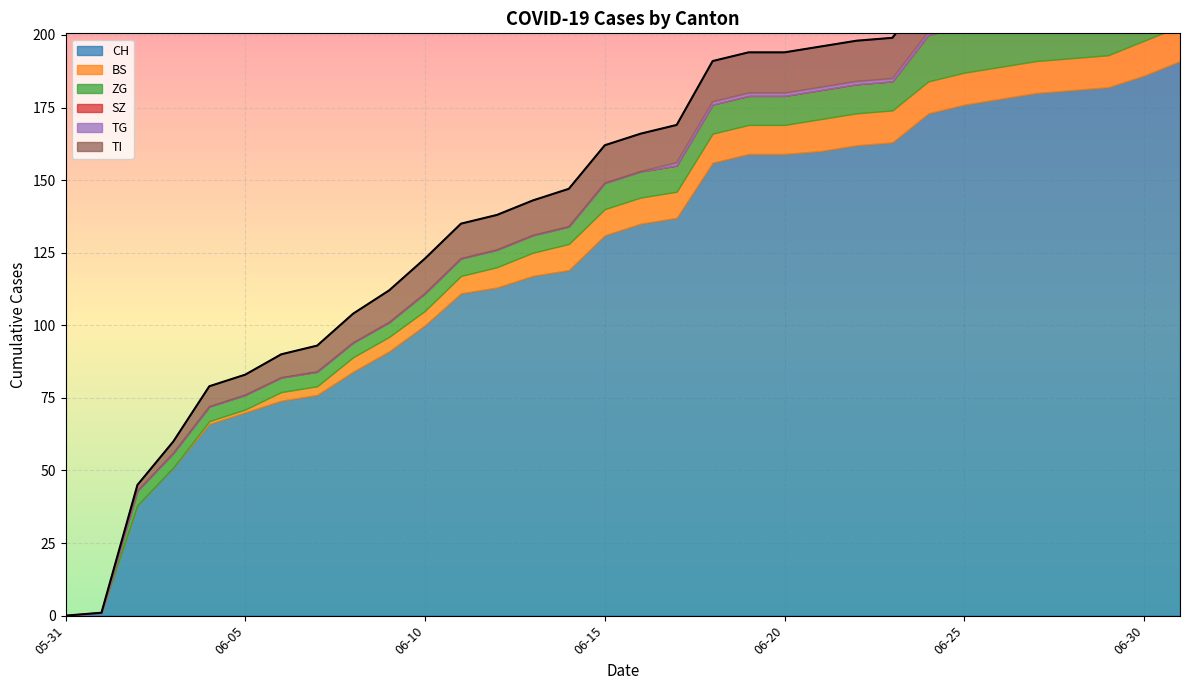

What is the total value across all series at 2020-06-19?

194